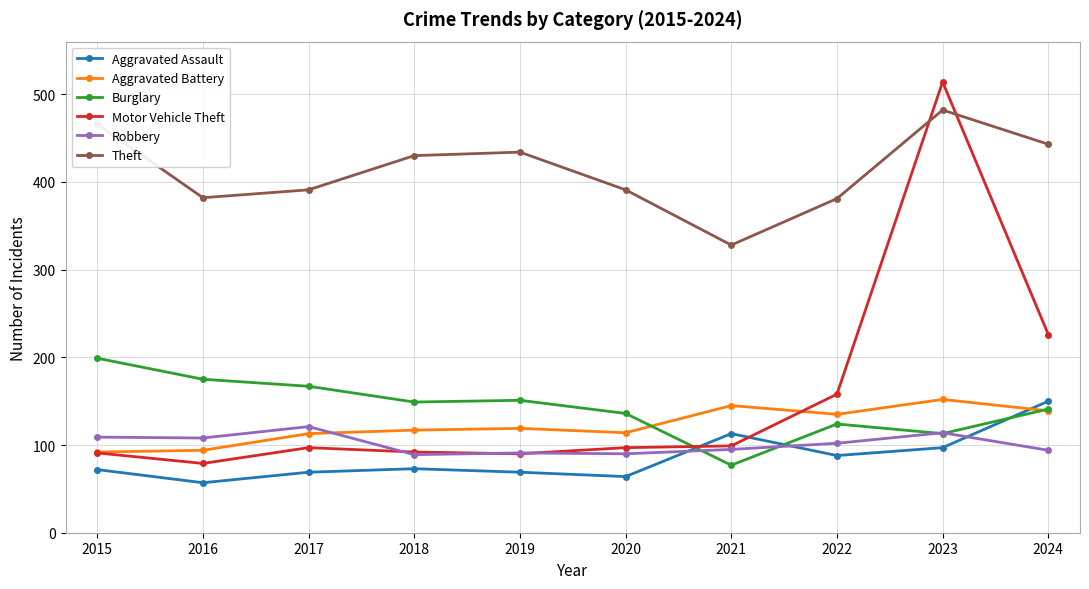

Does the chart have visible grid lines?

Yes